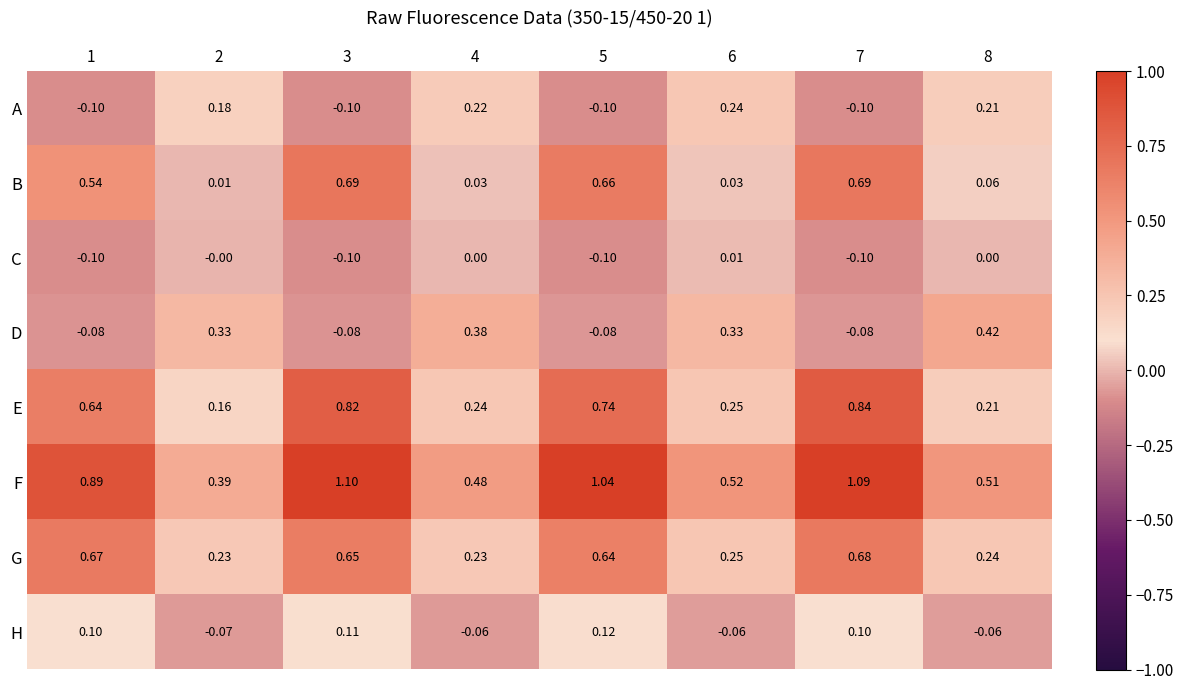

Which series has the largest total across all categories?

F